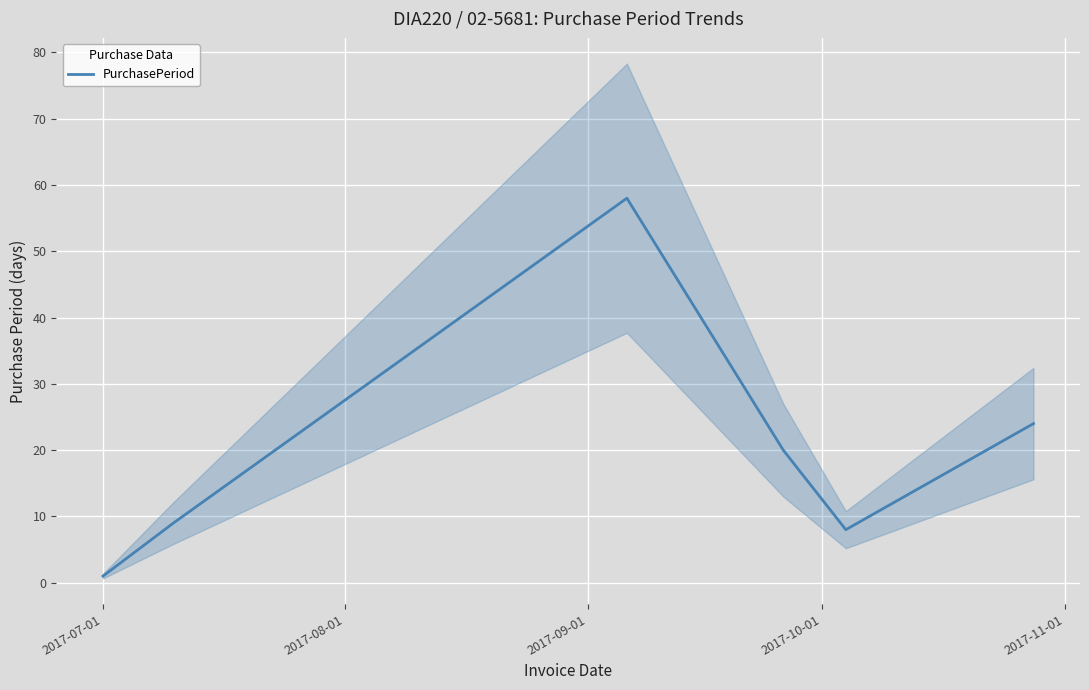

Reading right to left, transcribe all the data shown in this chart.

24	8	20	58	9	1